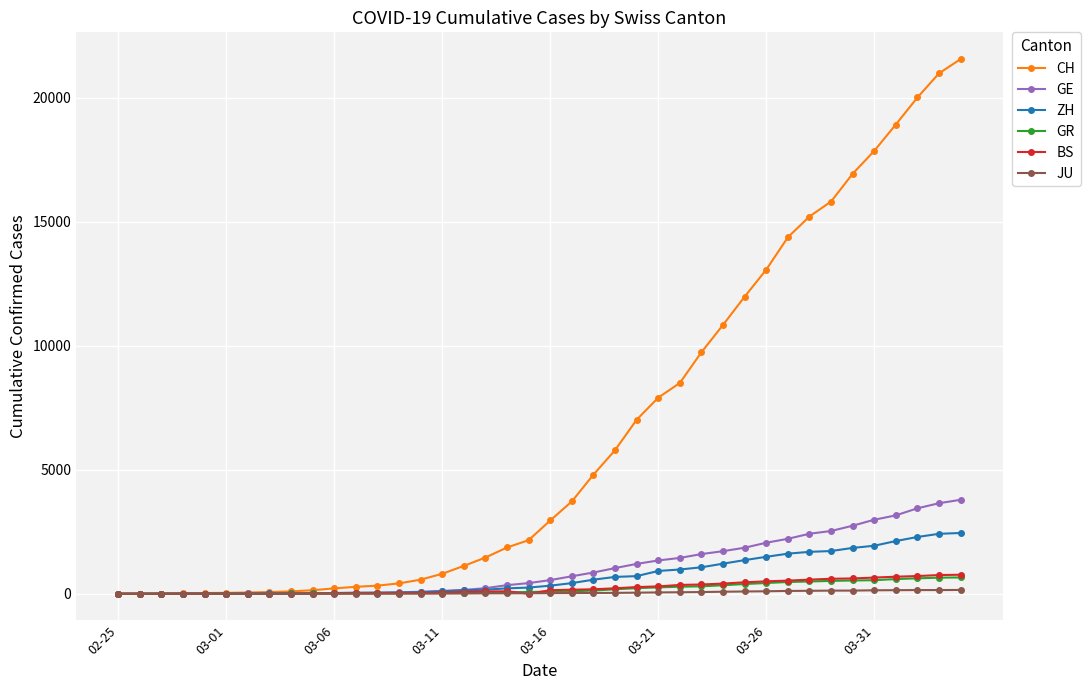

Which series has the largest range (max minus min)?

CH